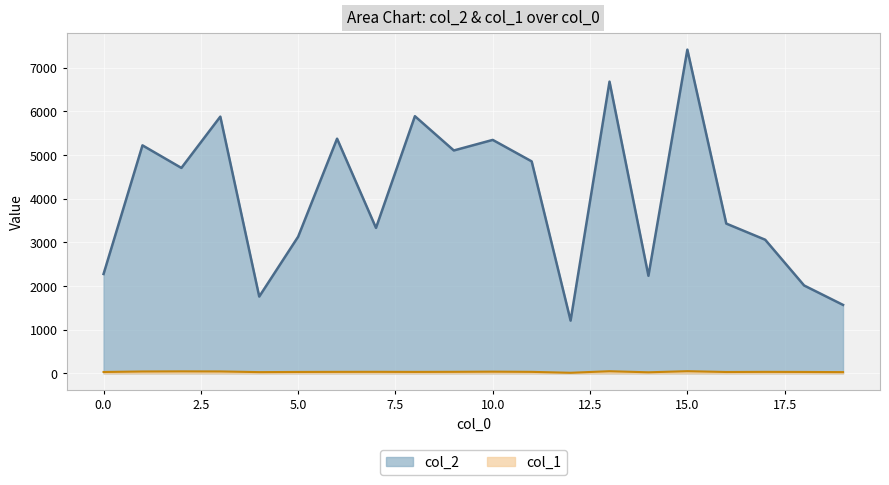

At how many categories does at least one series exceed 3863?

10